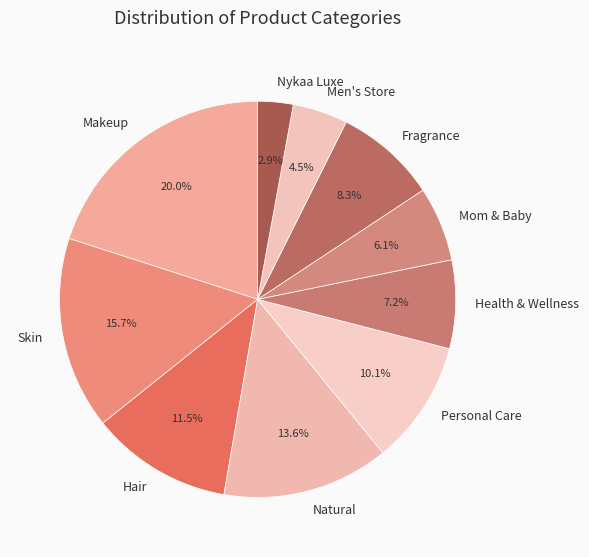

How many segments does this pie chart have?

10